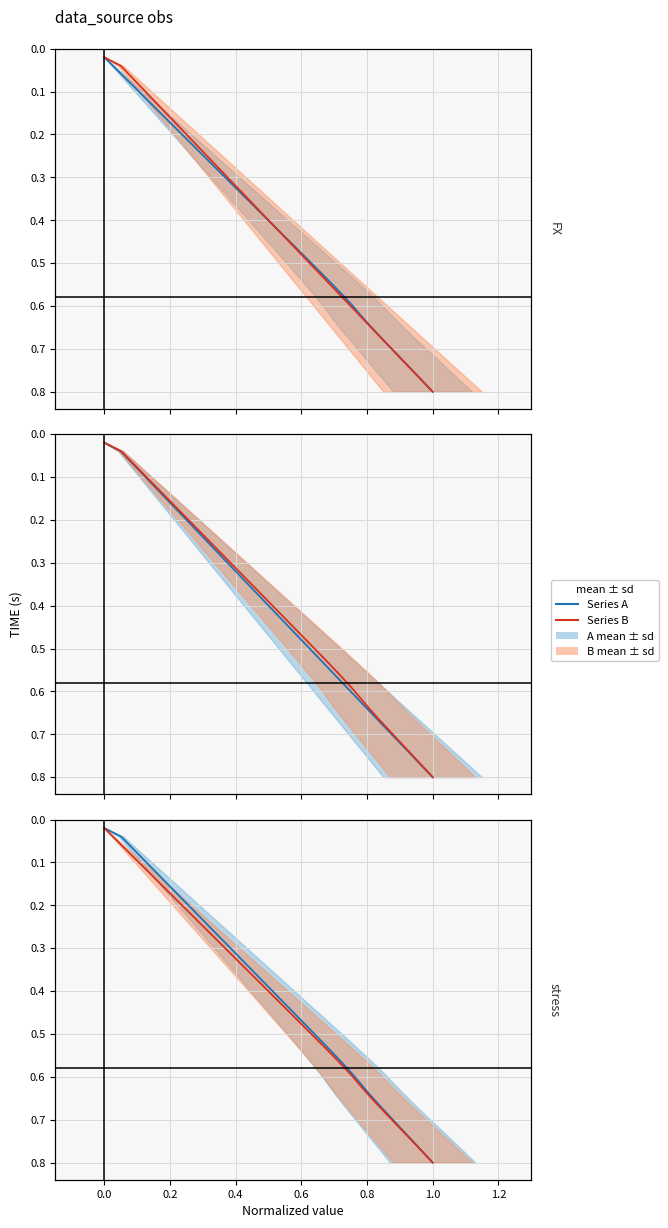

What is the value of the Series B (red) point at the 28th from the left?

0.6